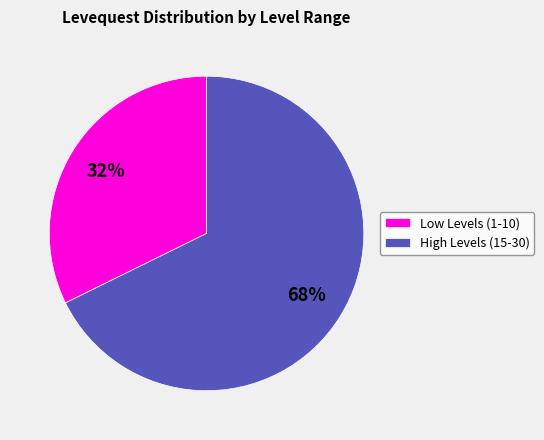

What percentage is the High Levels (15-30) slice, to the nearest percent?

68%